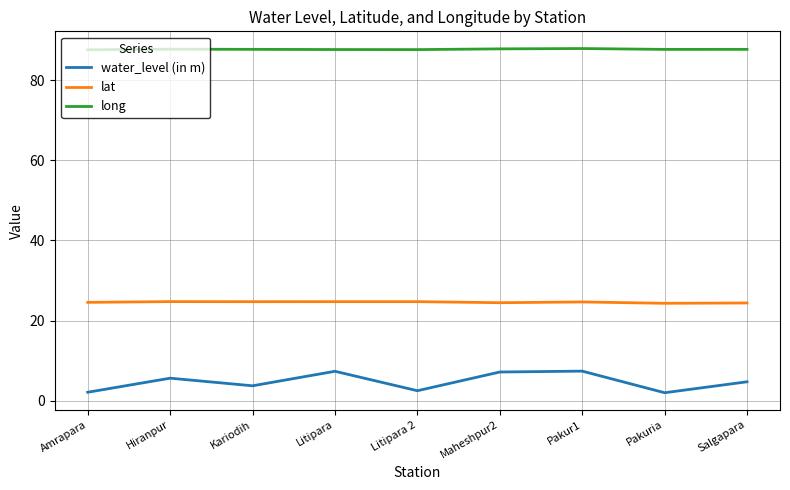

True or false: long and water_level (in m) intersect in this chart.

False